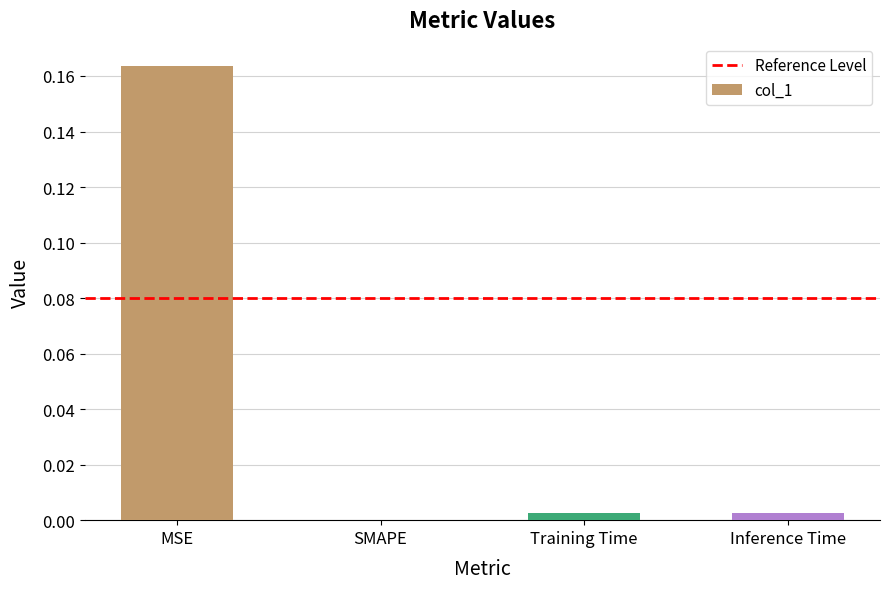

The value at MSE is 0.1. True or false?

False